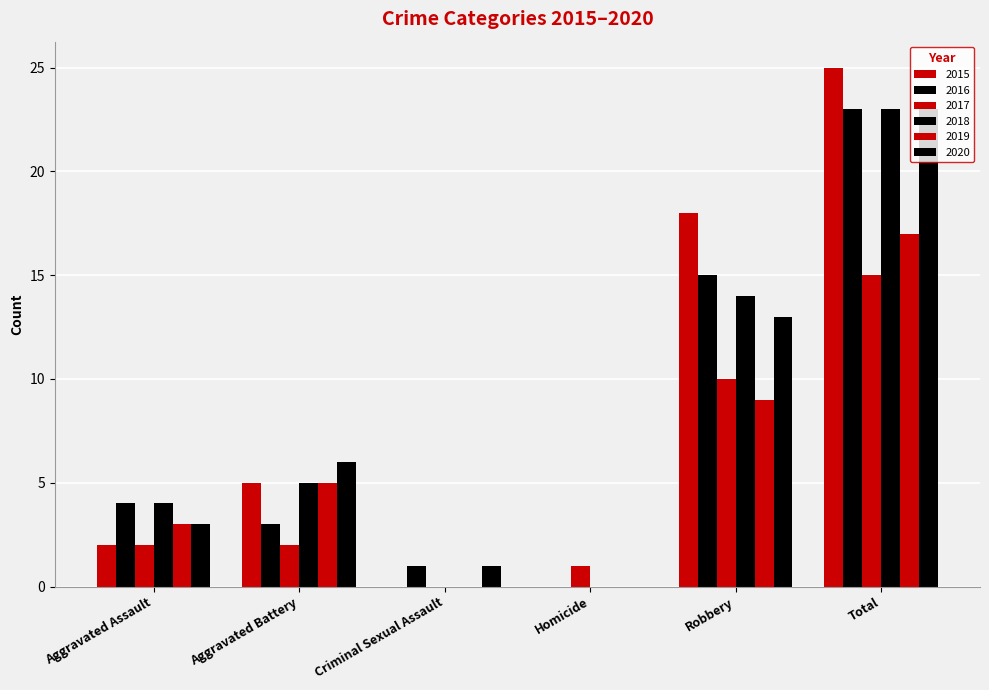

How many groups of bars are there?

6